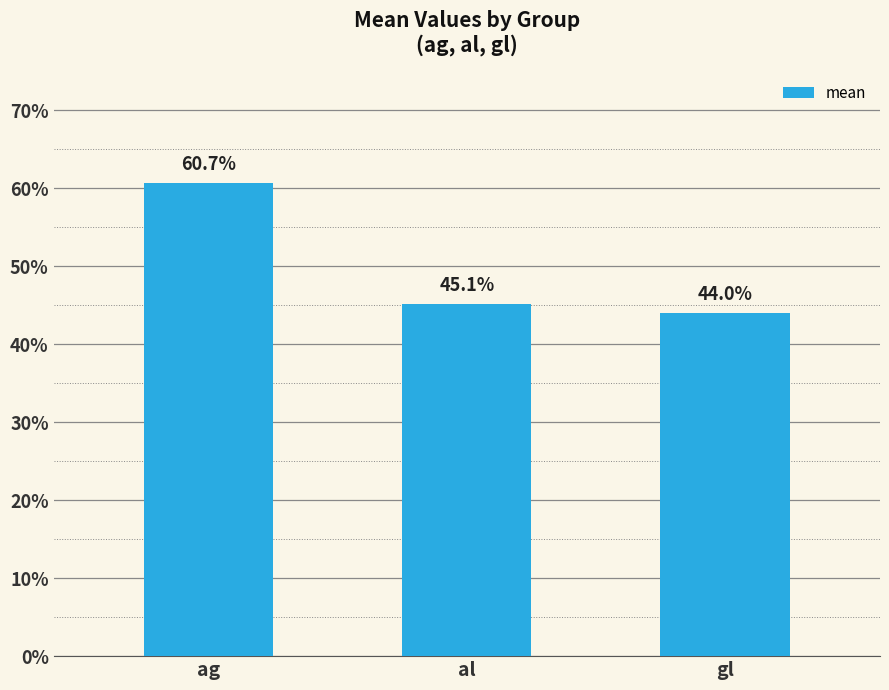

The chart shows a value of 0.3 at gl. True or false?

False